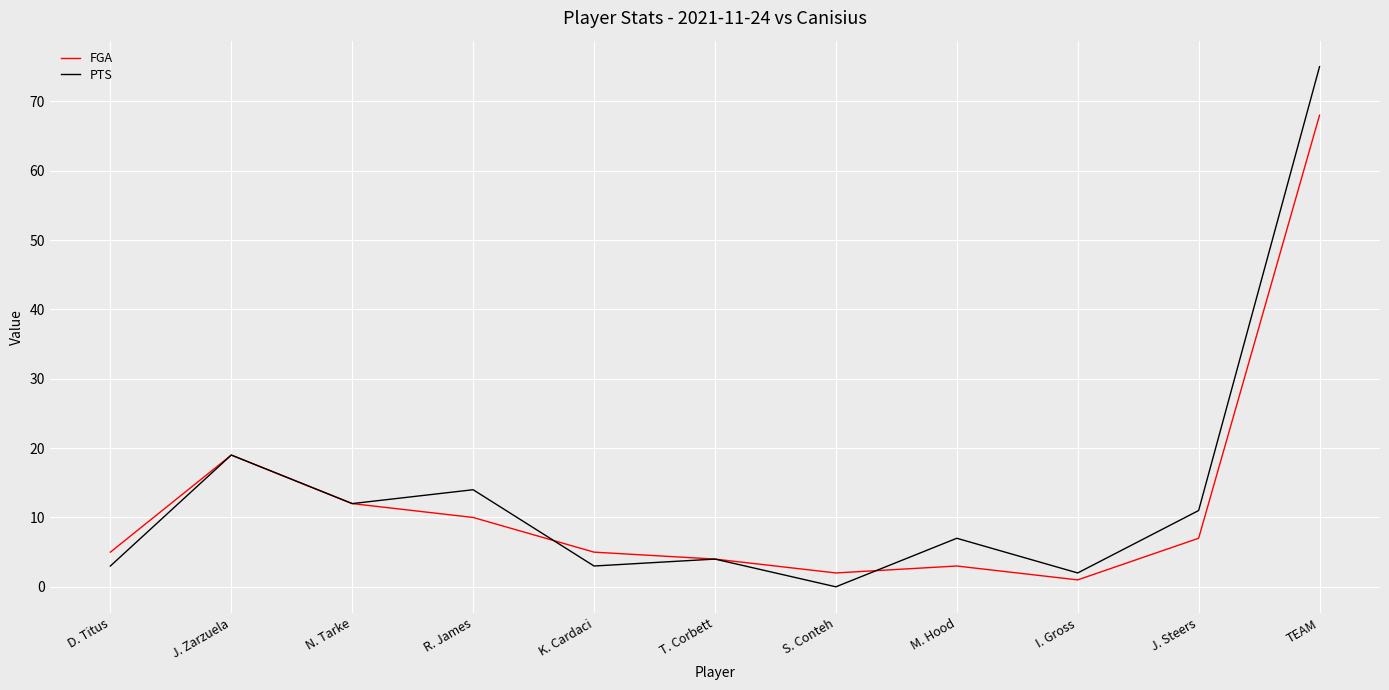

What is the difference between the highest and lowest values at TEAM?

7